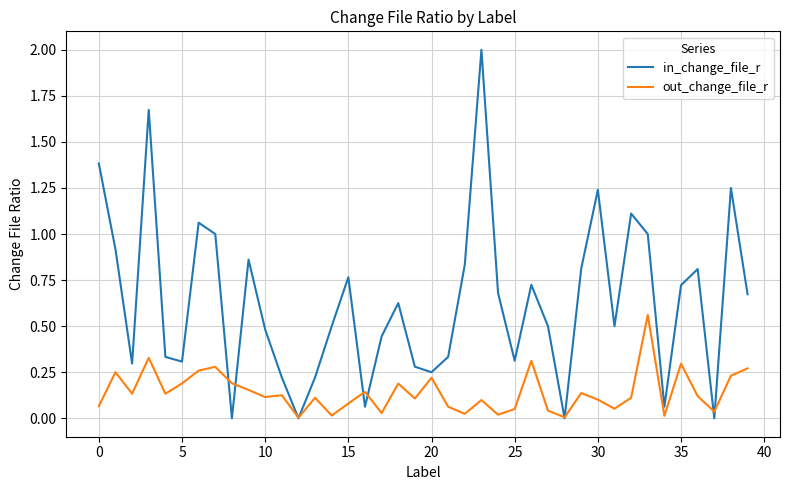

What is the highest value of the in_change_file_r series?

2.0